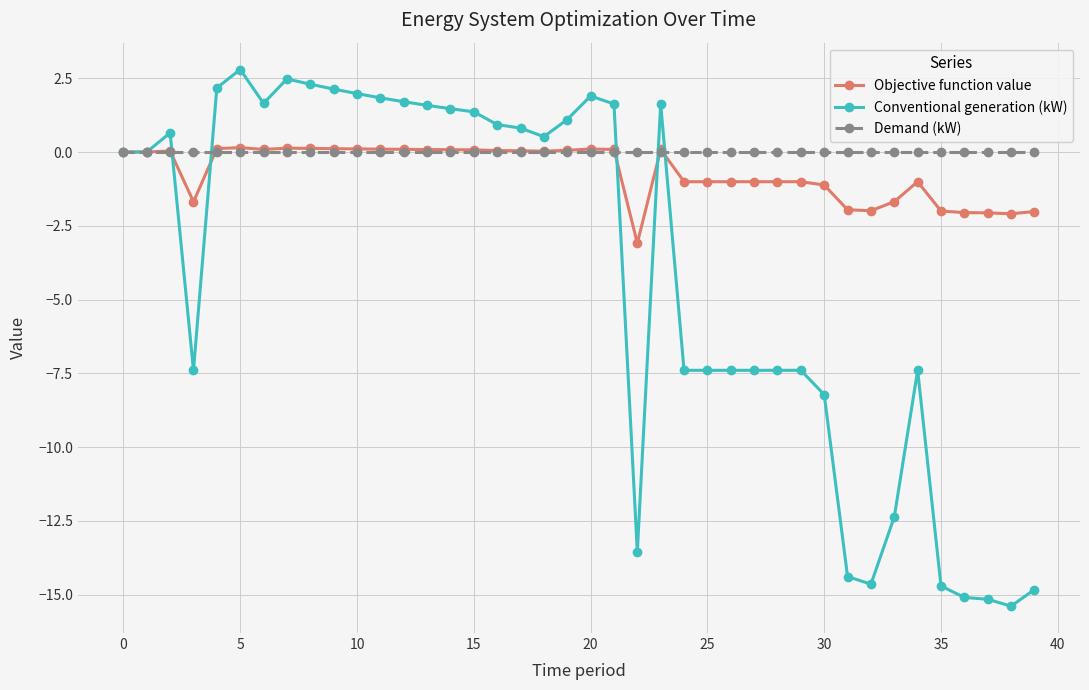

Rank the series by their average value, from highest to lowest.

Demand (kW), Objective function value, Conventional generation (kW)